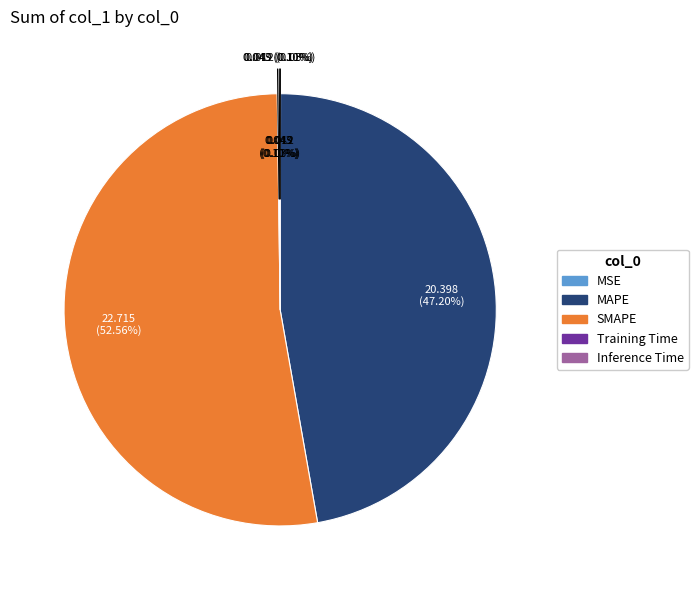

Is there a majority slice in this chart?

Yes